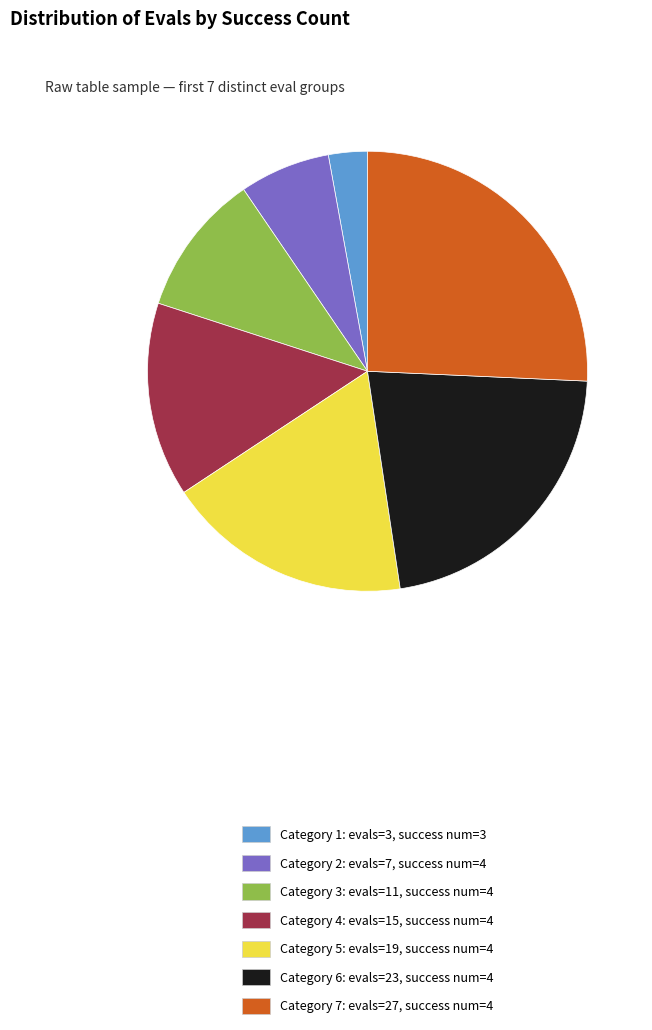

How many slices are in this pie chart?

7